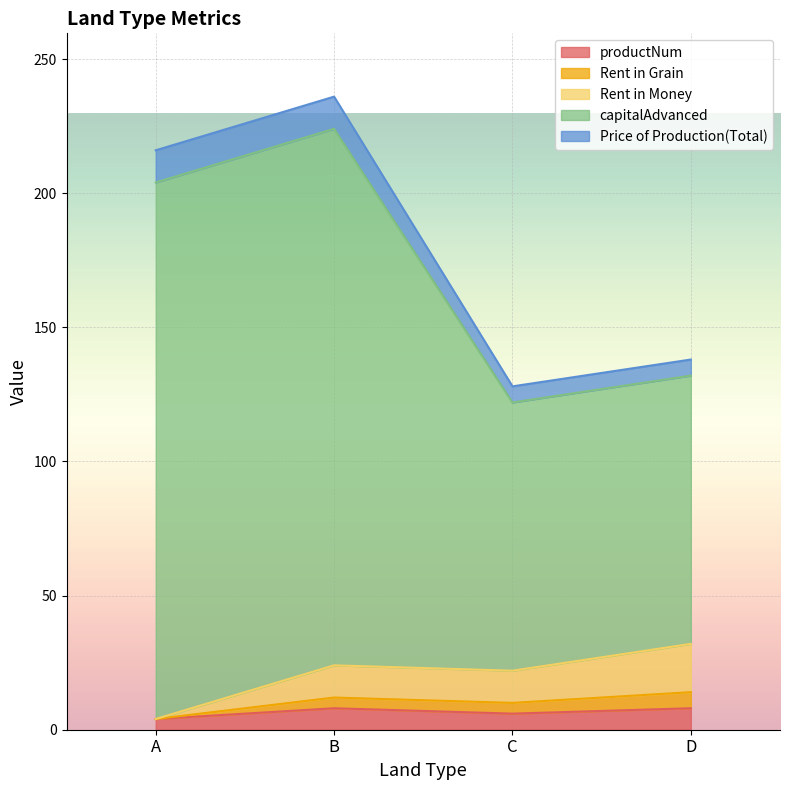

At which category does Rent in Grain reach its first local peak?

B